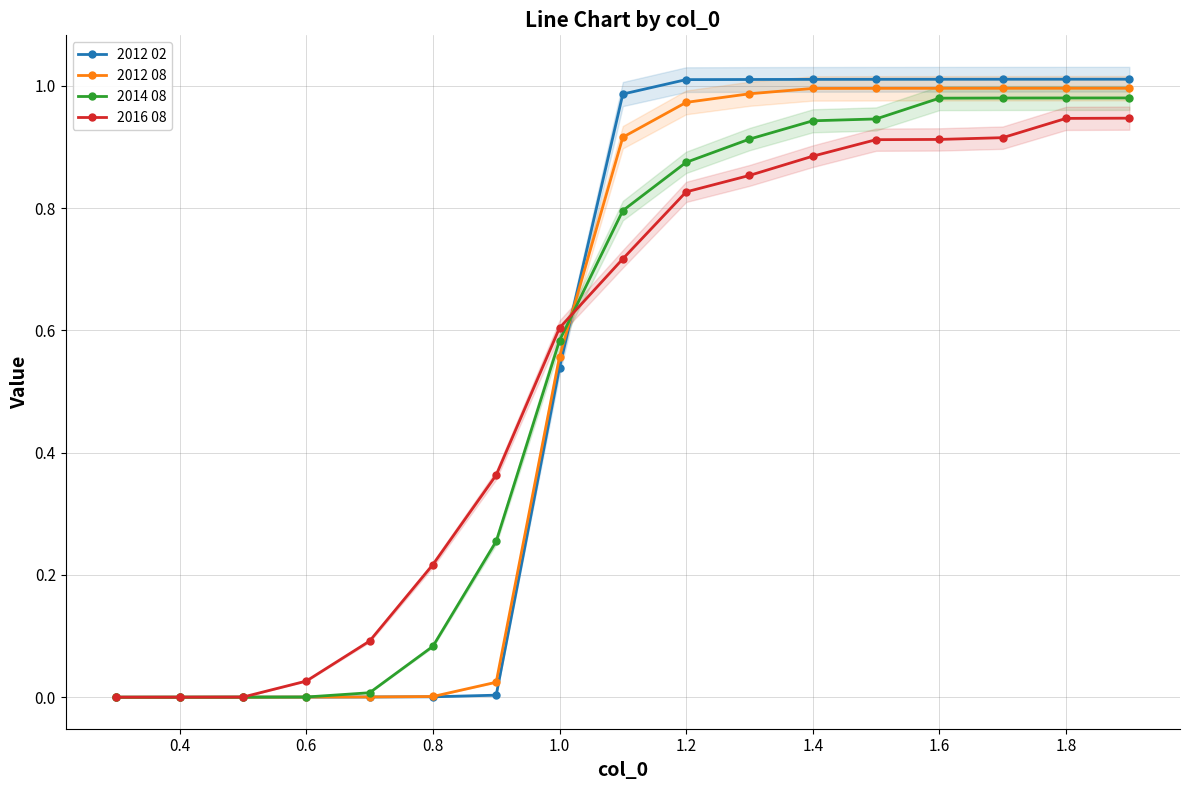

True or false: 2012 08 and 2014 08 intersect in this chart.

True